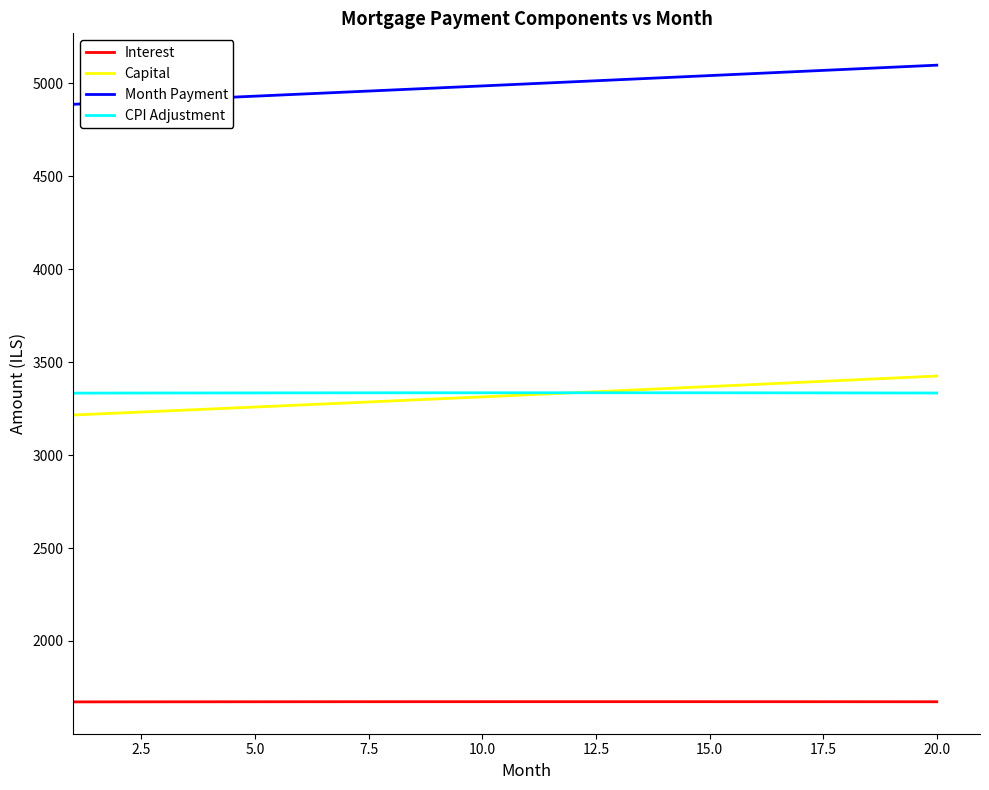

What is the difference between the maximum and minimum values in the Capital series?

209.9